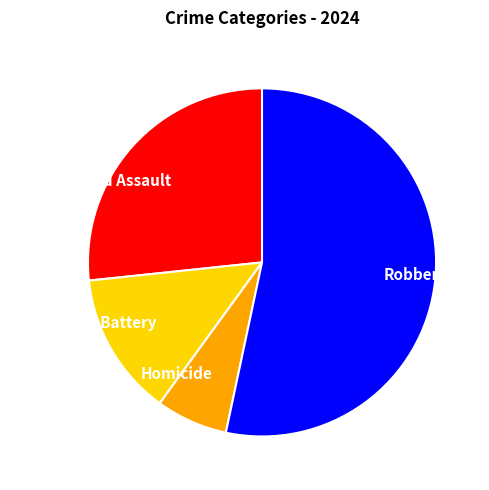

Which has a higher value, Robbery or Aggravated Assault?

Robbery